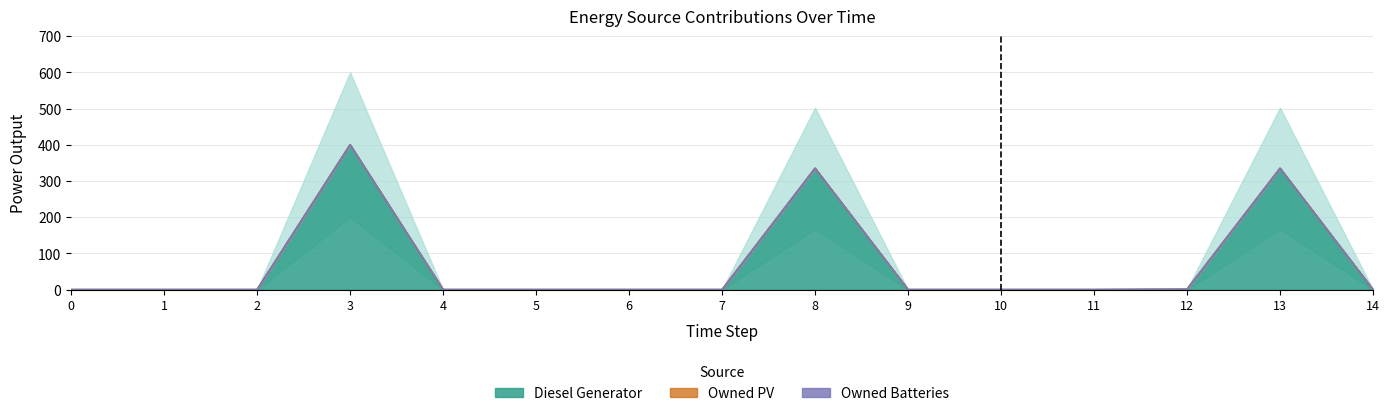

How many values in the Diesel Generator series exceed 0?

4